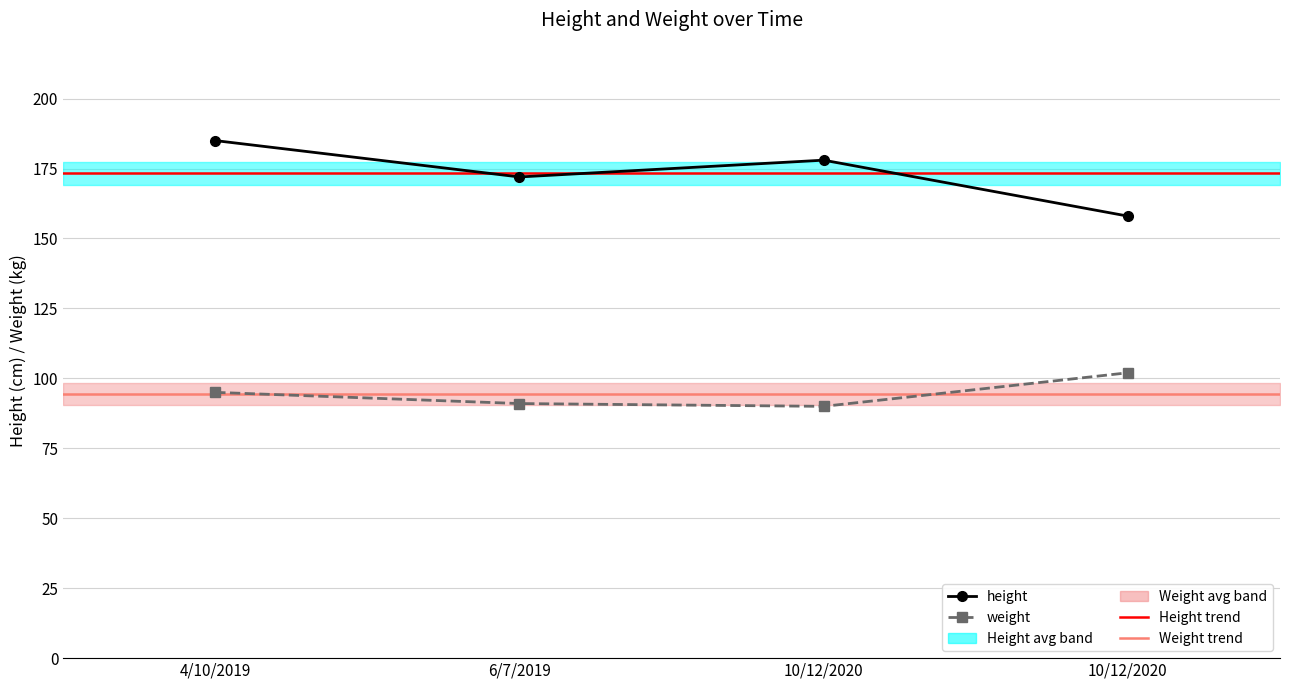

Reading left to right, extract all data points from this chart.

height: 4/10/2019=185	6/7/2019=172	10/12/2020=178	10/12/2020=158
weight: 4/10/2019=95	6/7/2019=91	10/12/2020=90	10/12/2020=102